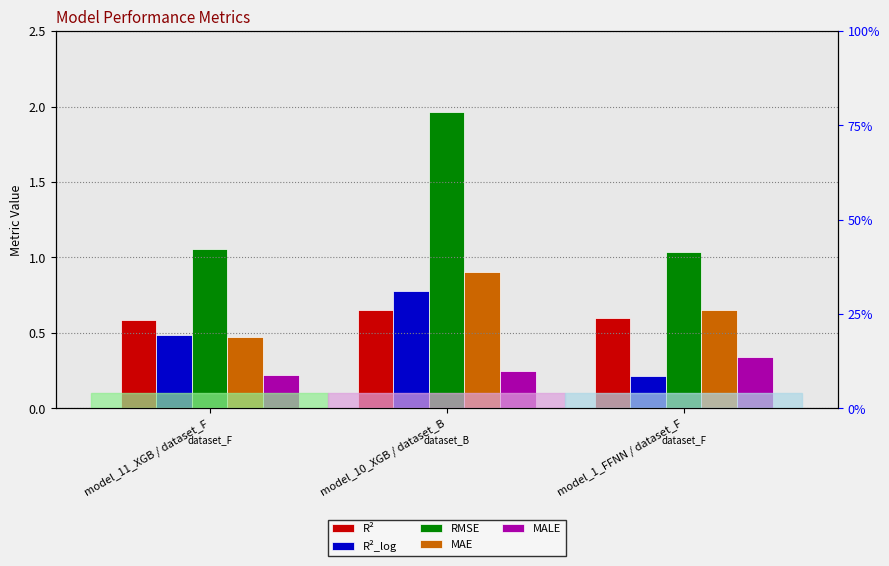

What is the label of the 1st bar from the left?

model_11_XGB / dataset_F